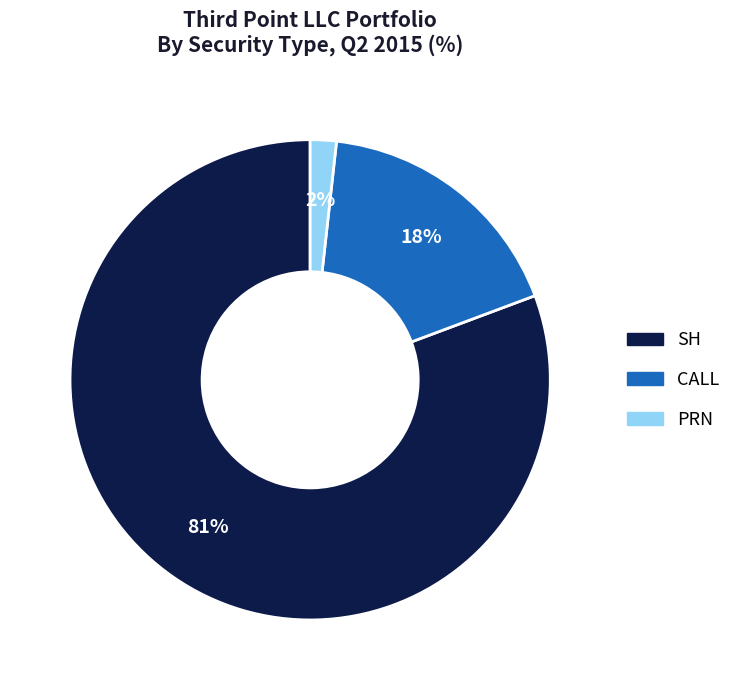

To the nearest percent, what is the average slice percentage?

33%